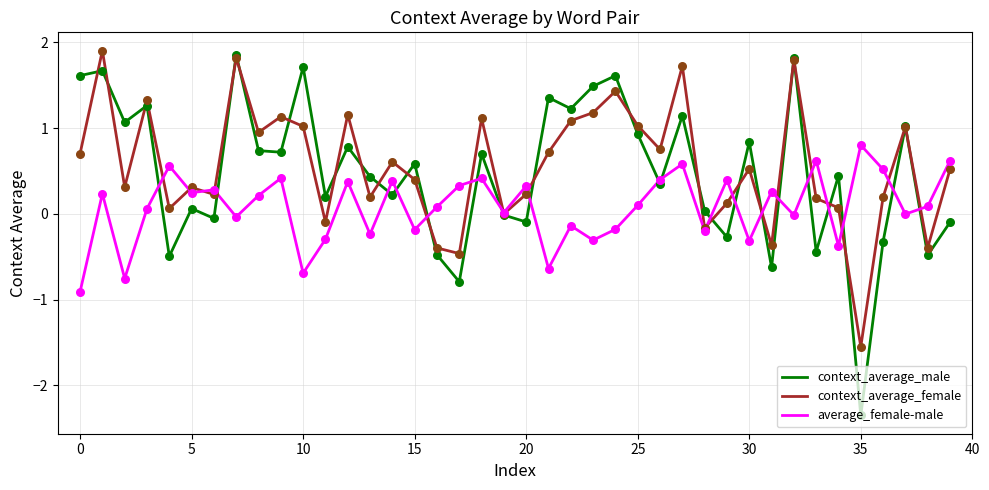

What is the greatest value displayed?

1.9